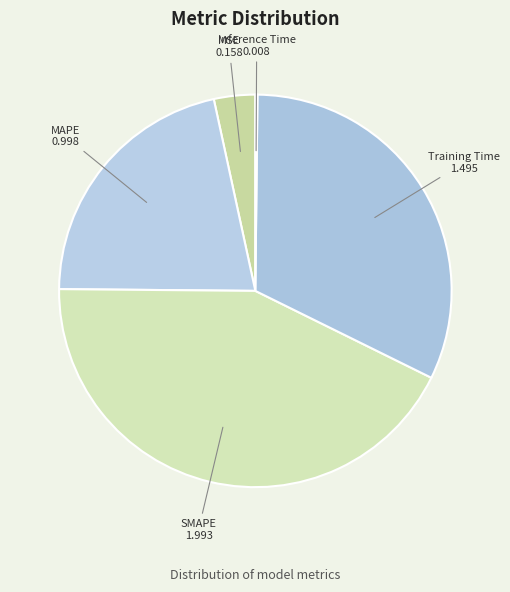

Rank the categories by value from lowest to highest.

Inference Time, MSE, MAPE, Training Time, SMAPE